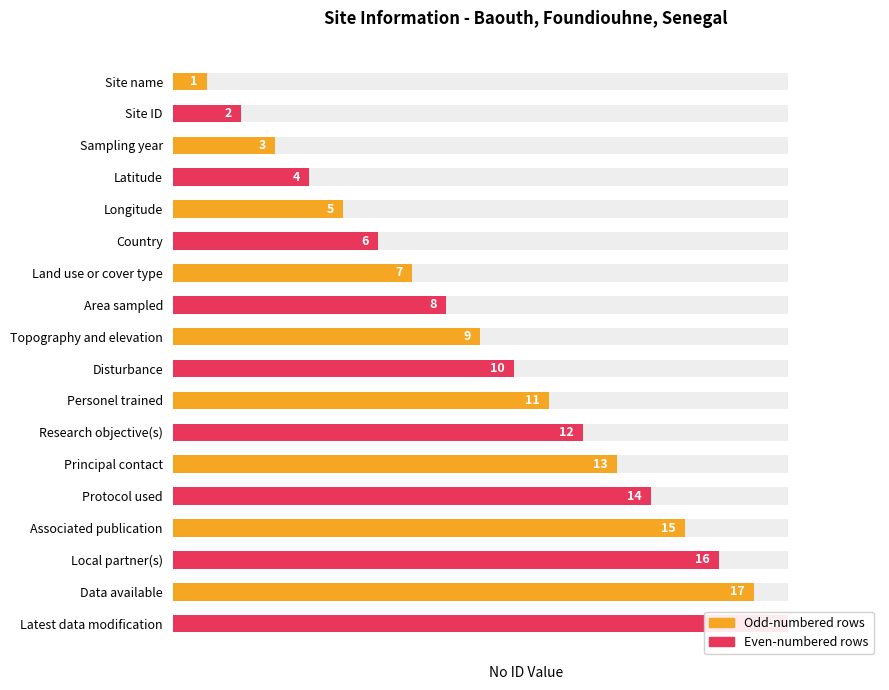

What is the difference between the No ID (even rows) values at Research objective(s) and Local partner(s)?

22.2